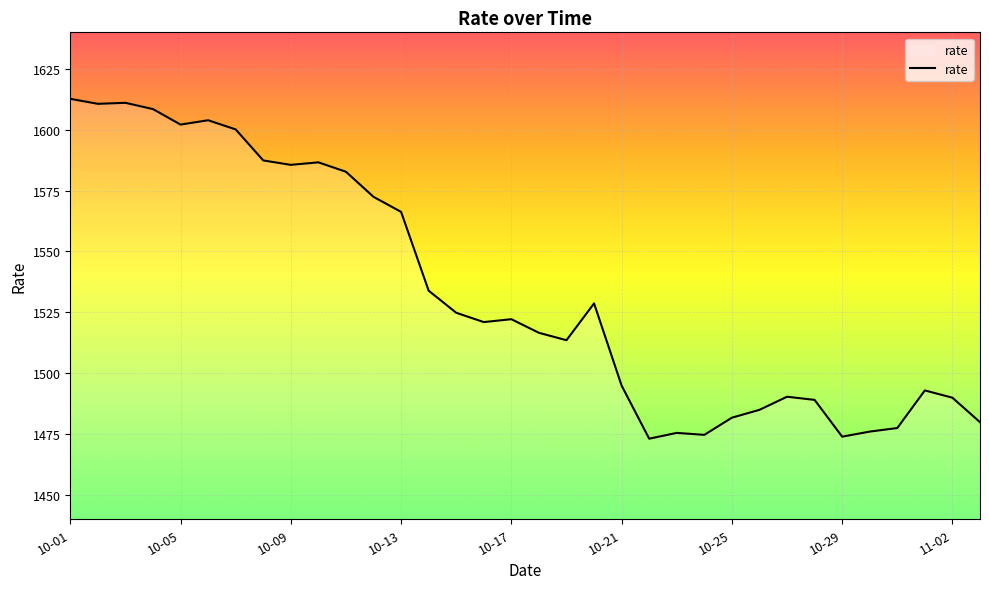

What is the greatest value displayed?

1612.7